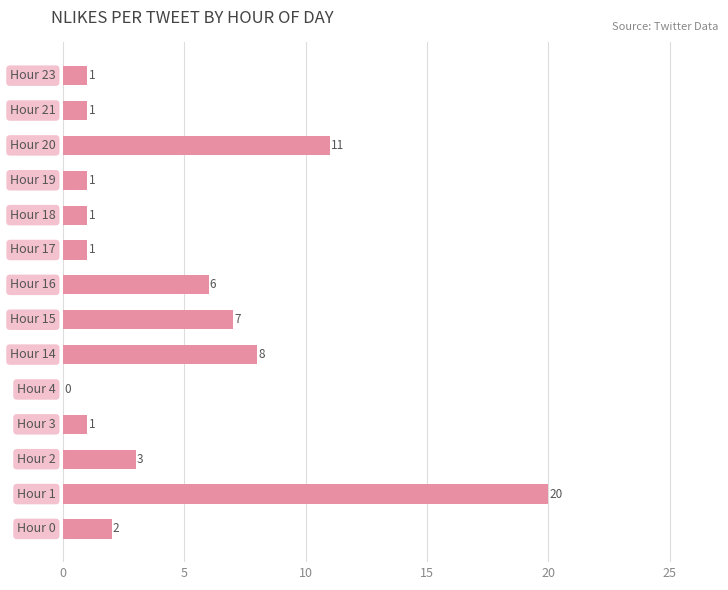

What is the greatest value displayed?

20